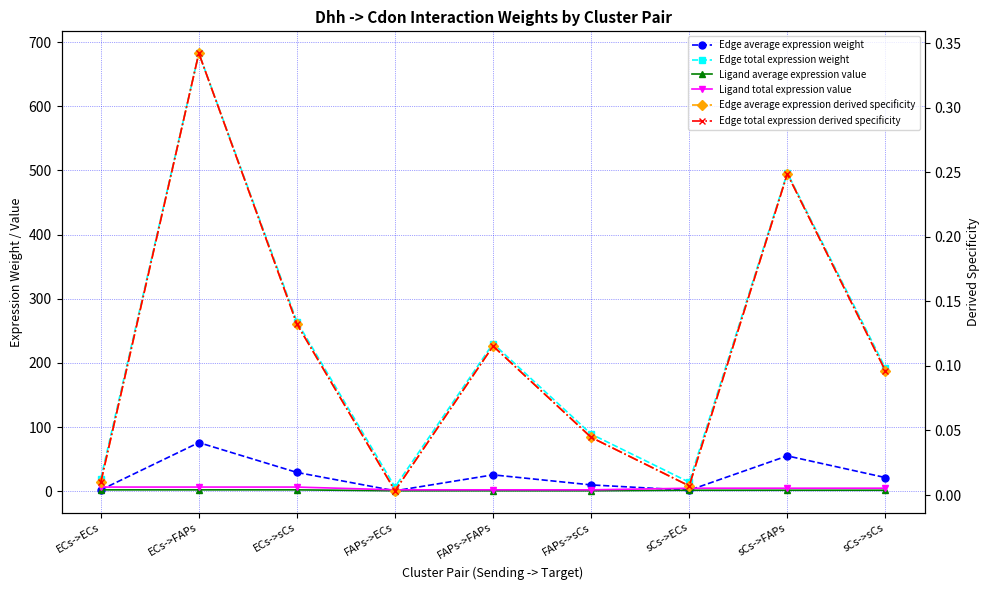

At which label does Ligand average expression value first exceed 1?

ECs->ECs